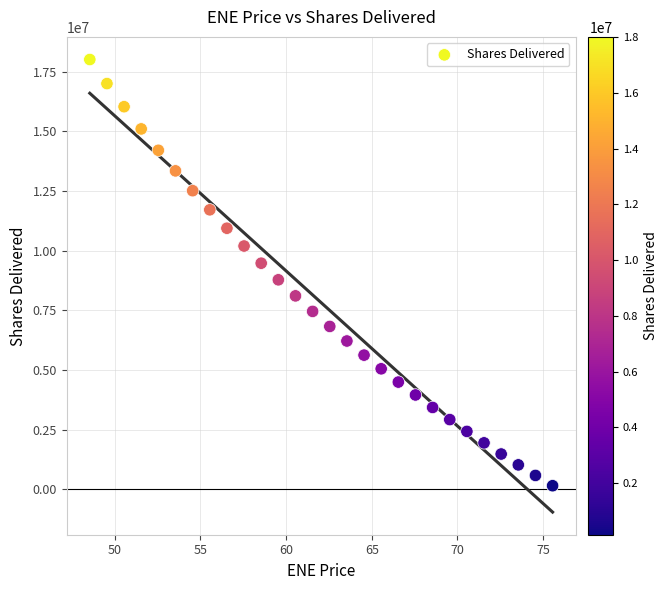

Count the number of points in this scatter plot.

28